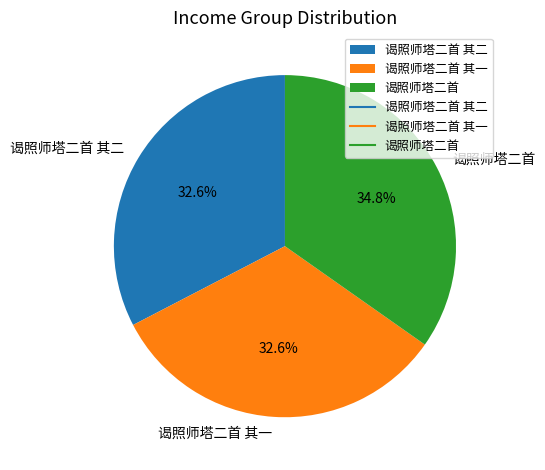

Count the number of slices in the pie.

3